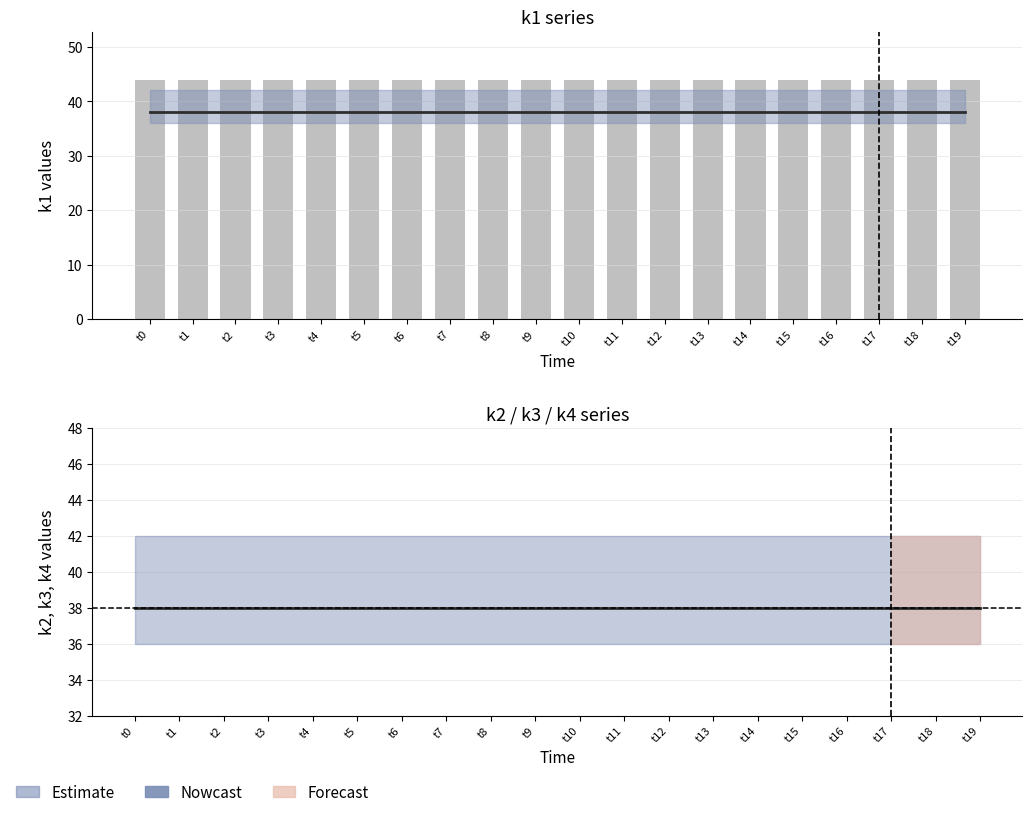

True or false: k2 has a value of 38 at t0.

True